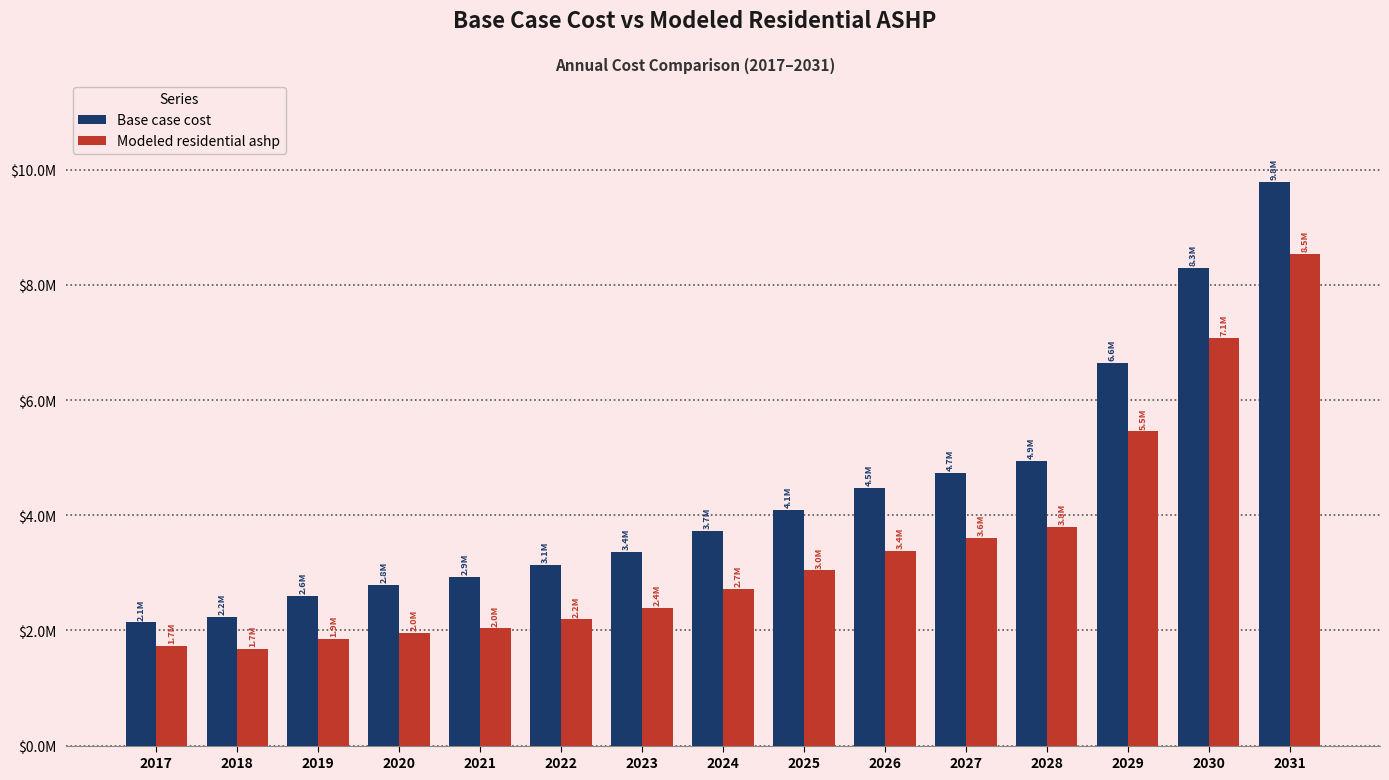

What are all the series names shown in the legend?

Base case cost, Modeled residential ashp